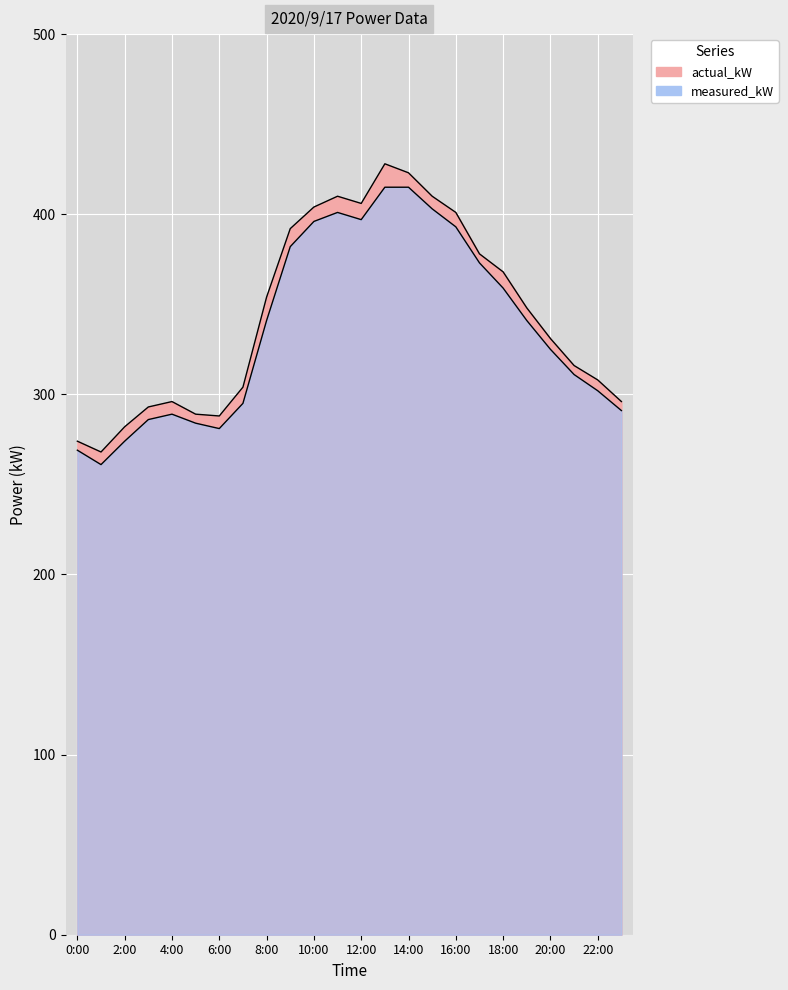

True or false: measured_kW and actual_kW cross at least once.

False